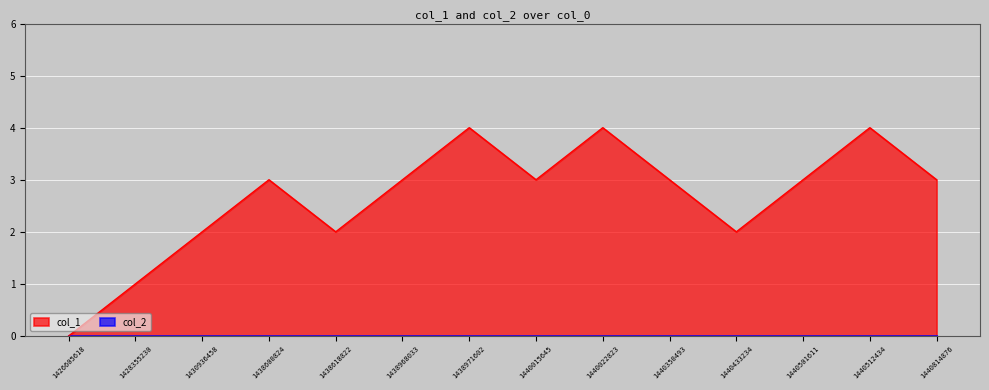

At which label does the data first exceed 3?

1438971602